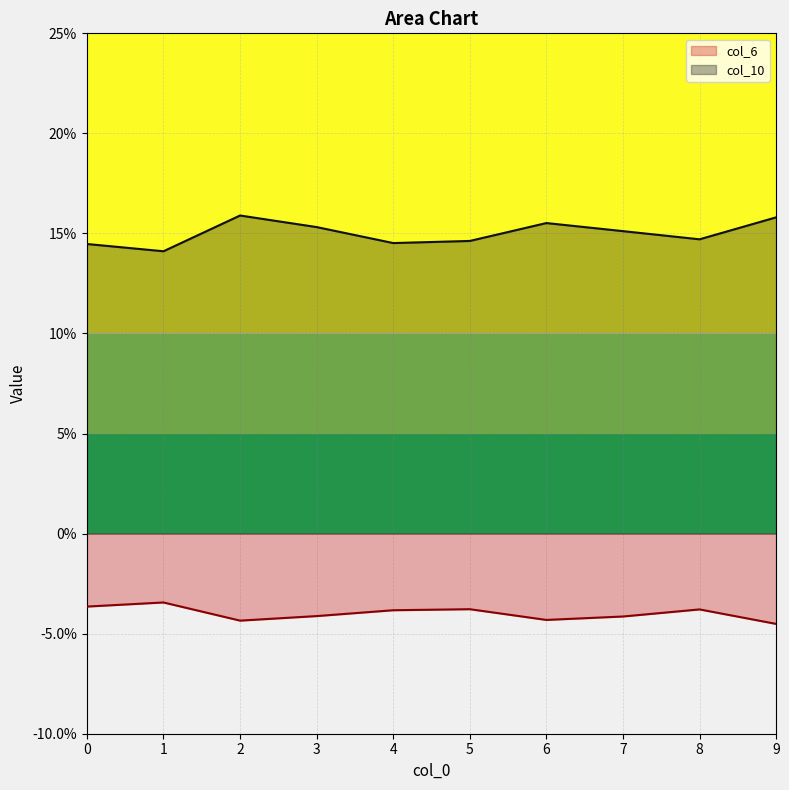

Reading left to right, list all the values displayed in this chart.

col_6: 0=-0.0	1=-0.0	2=-0.0	3=-0.0	4=-0.0	5=-0.0	6=-0.0	7=-0.0	8=-0.0	9=-0.0
col_10: 0=0.1	1=0.1	2=0.2	3=0.2	4=0.1	5=0.1	6=0.2	7=0.2	8=0.1	9=0.2